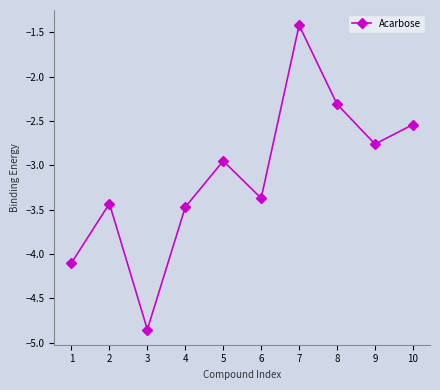

True or false: the data shows -1.7 at 5.

False